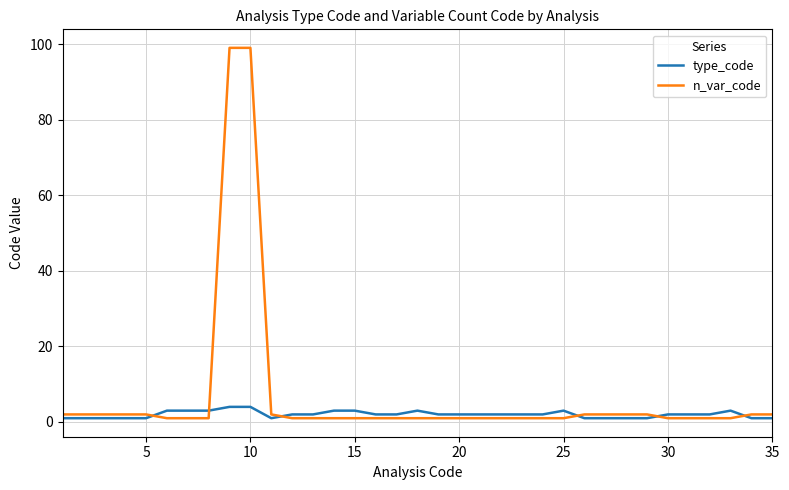

Rank the series by their maximum value, from highest to lowest.

n_var_code, type_code